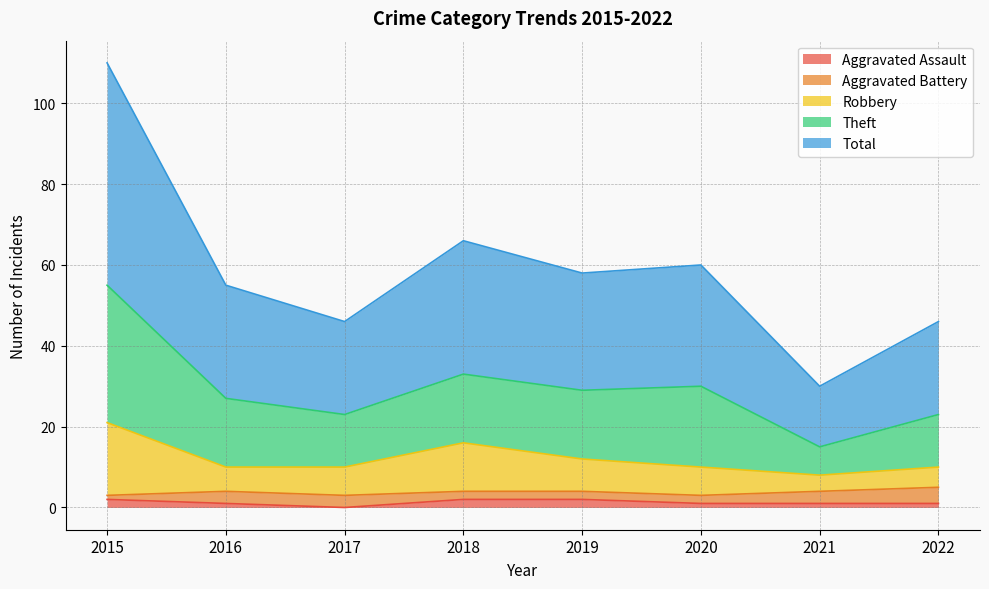

Is it true that Aggravated Assault equals 2 at 2018?

True